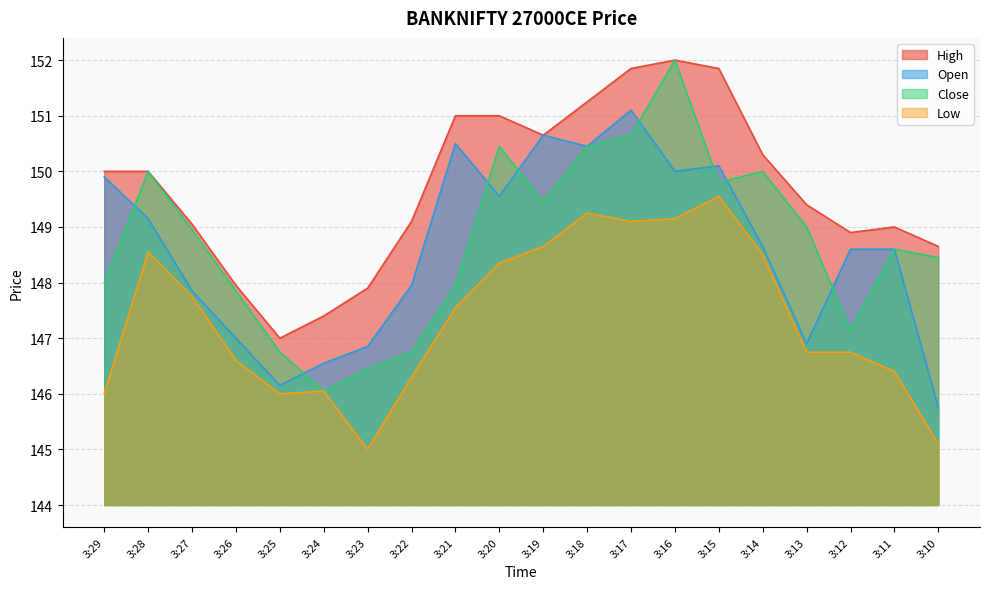

At which category is the sum across all series the highest?

3:16